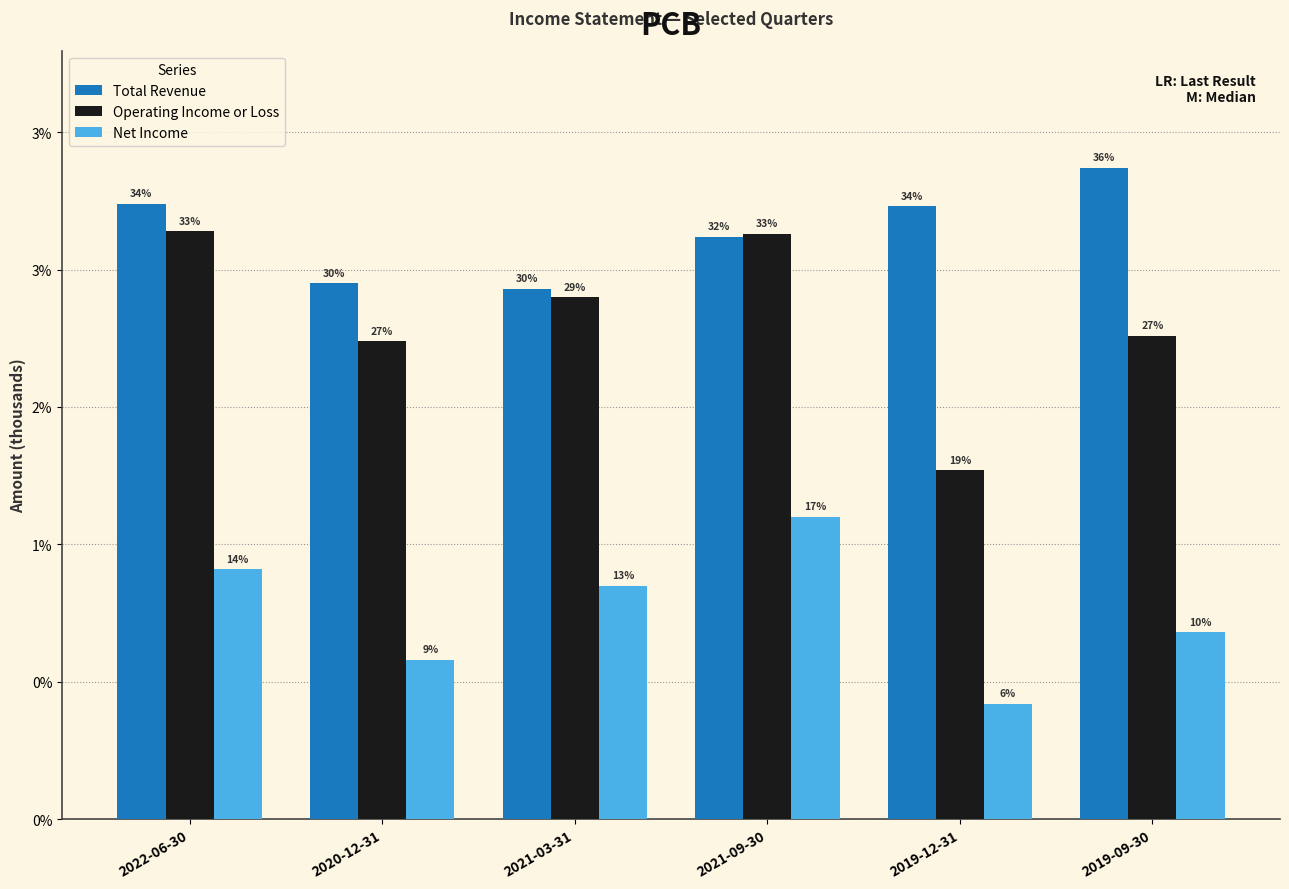

Between 2021-03-31 and 2019-12-31, which is larger?

2019-12-31